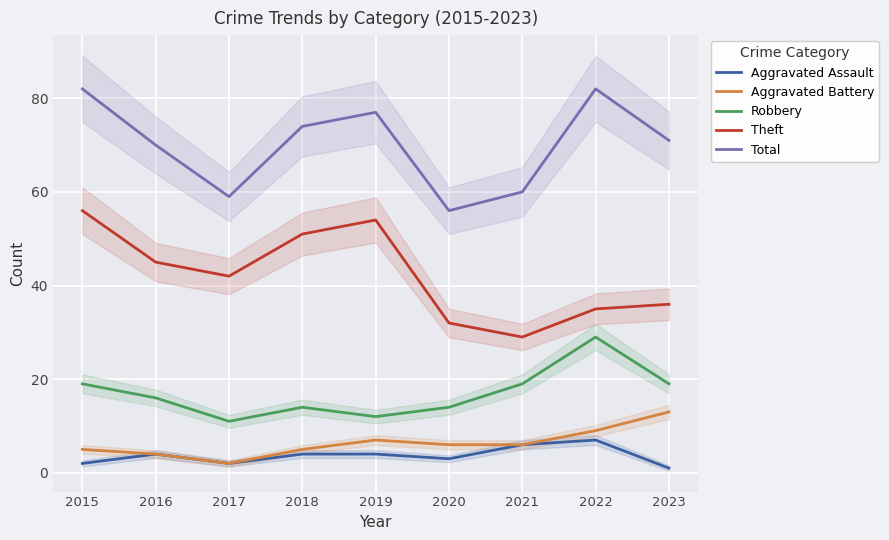

Reading left to right, extract all data points from this chart.

Aggravated Assault: 2	4	2	4	4	3	6	7	1
Aggravated Battery: 5	4	2	5	7	6	6	9	13
Robbery: 19	16	11	14	12	14	19	29	19
Theft: 56	45	42	51	54	32	29	35	36
Total: 82	70	59	74	77	56	60	82	71